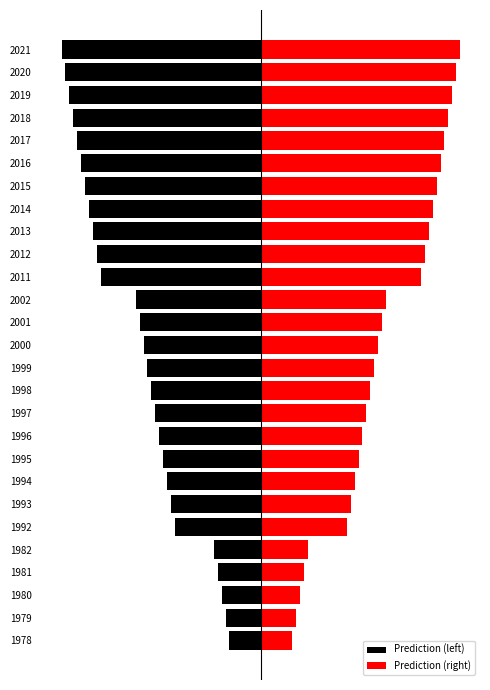

How many series are shown in this chart?

2